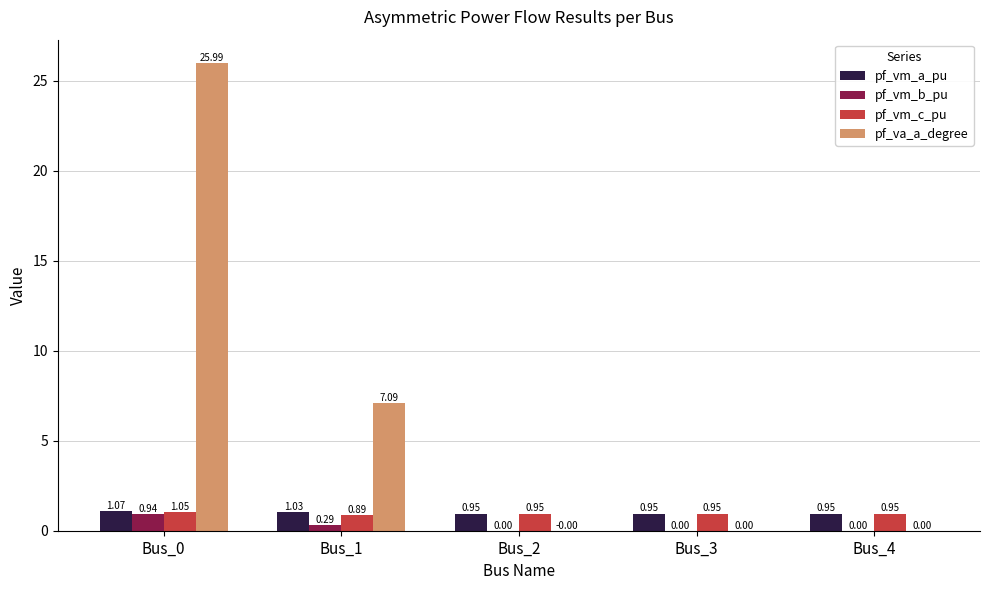

What is the highest value of the pf_va_a_degree series?

26.0